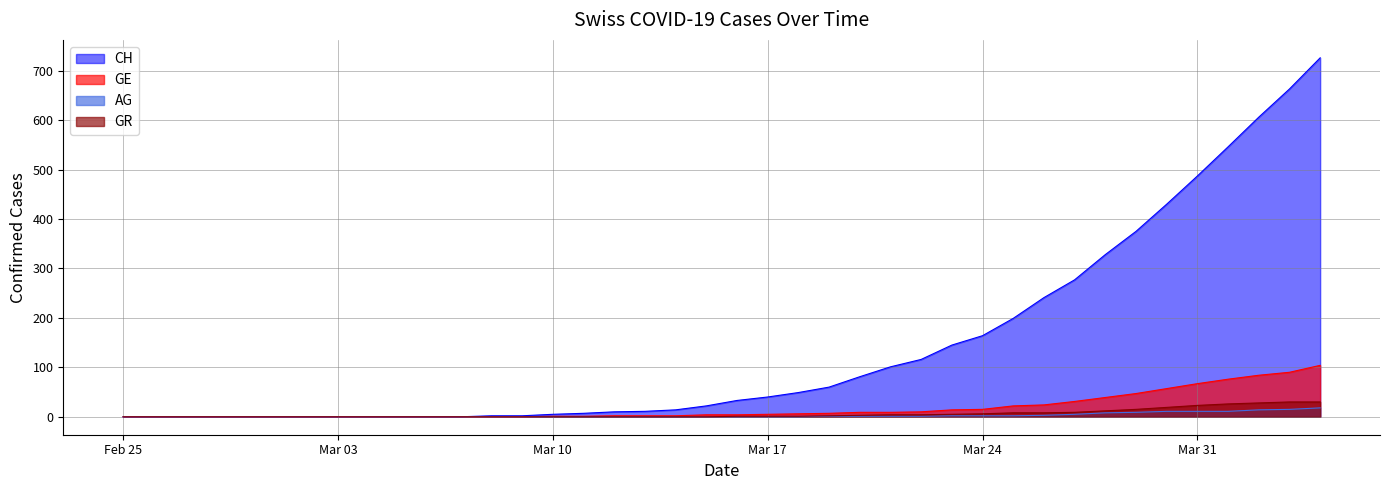

At which label is GR closest to 15?

2020-03-29